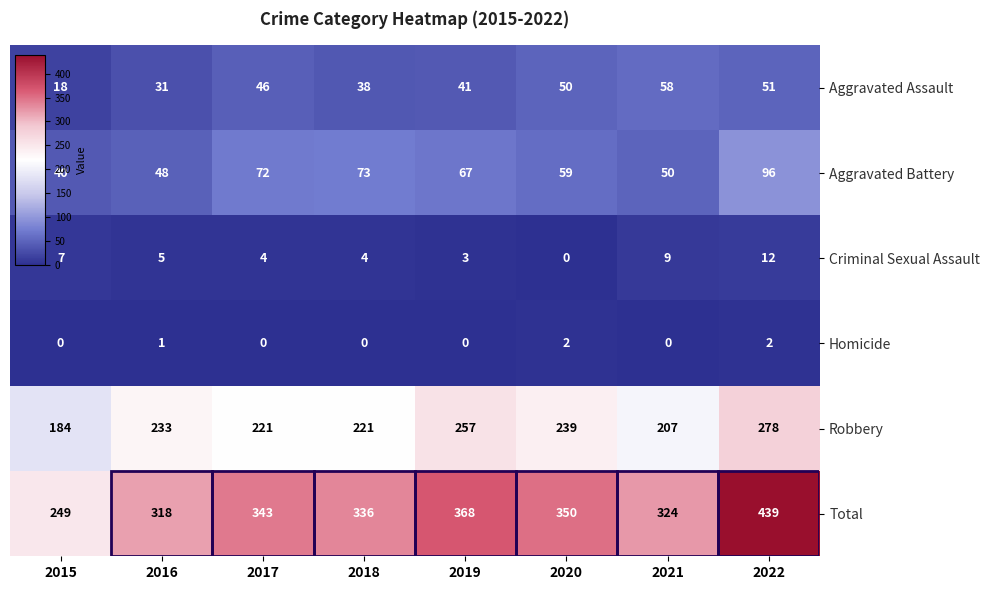

What is the sum of the Aggravated Assault values at 2020 and 2016?

81